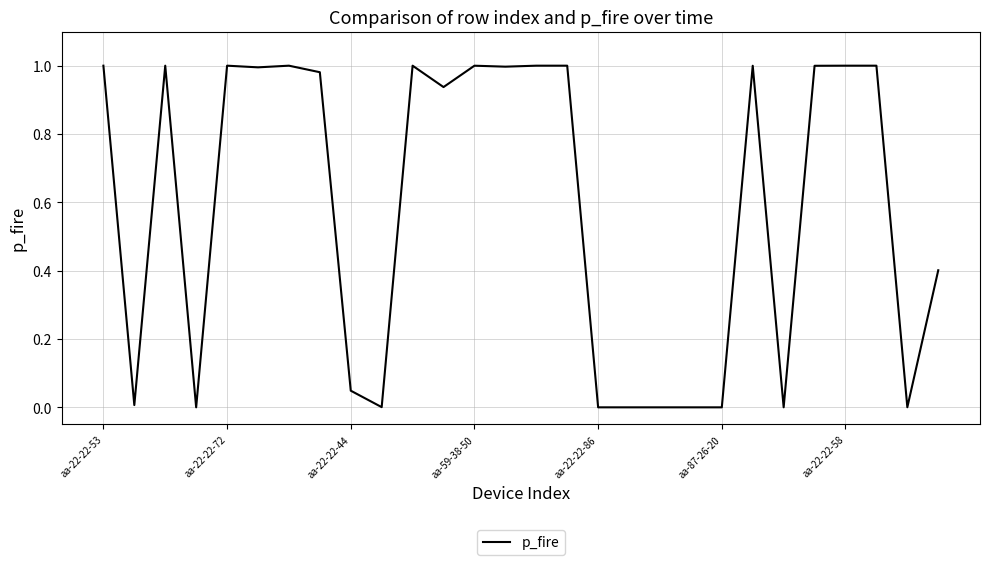

Does the chart display data point markers on the line(s)?

No